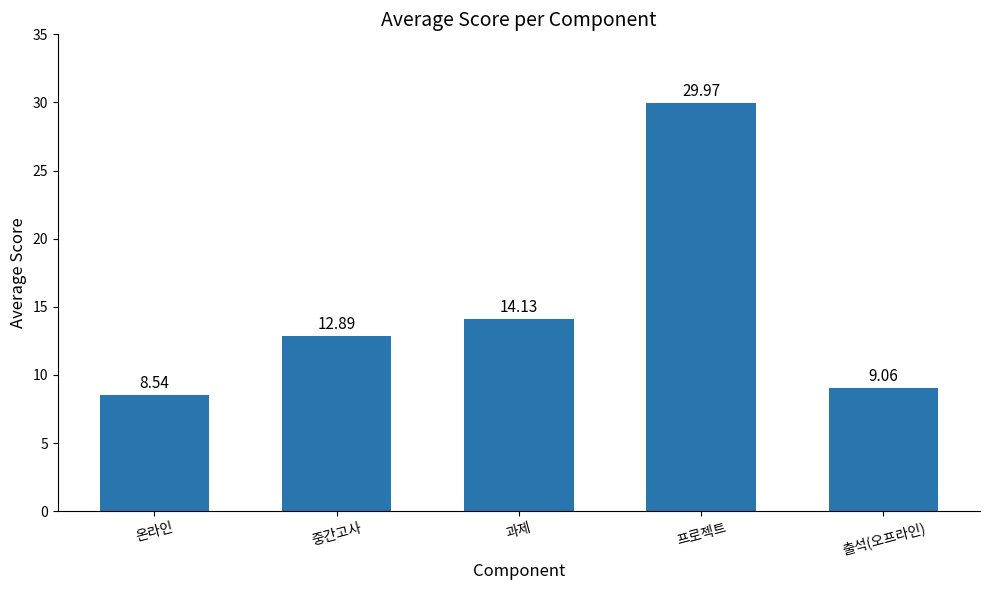

Between 프로젝트 and 온라인, which is larger?

프로젝트